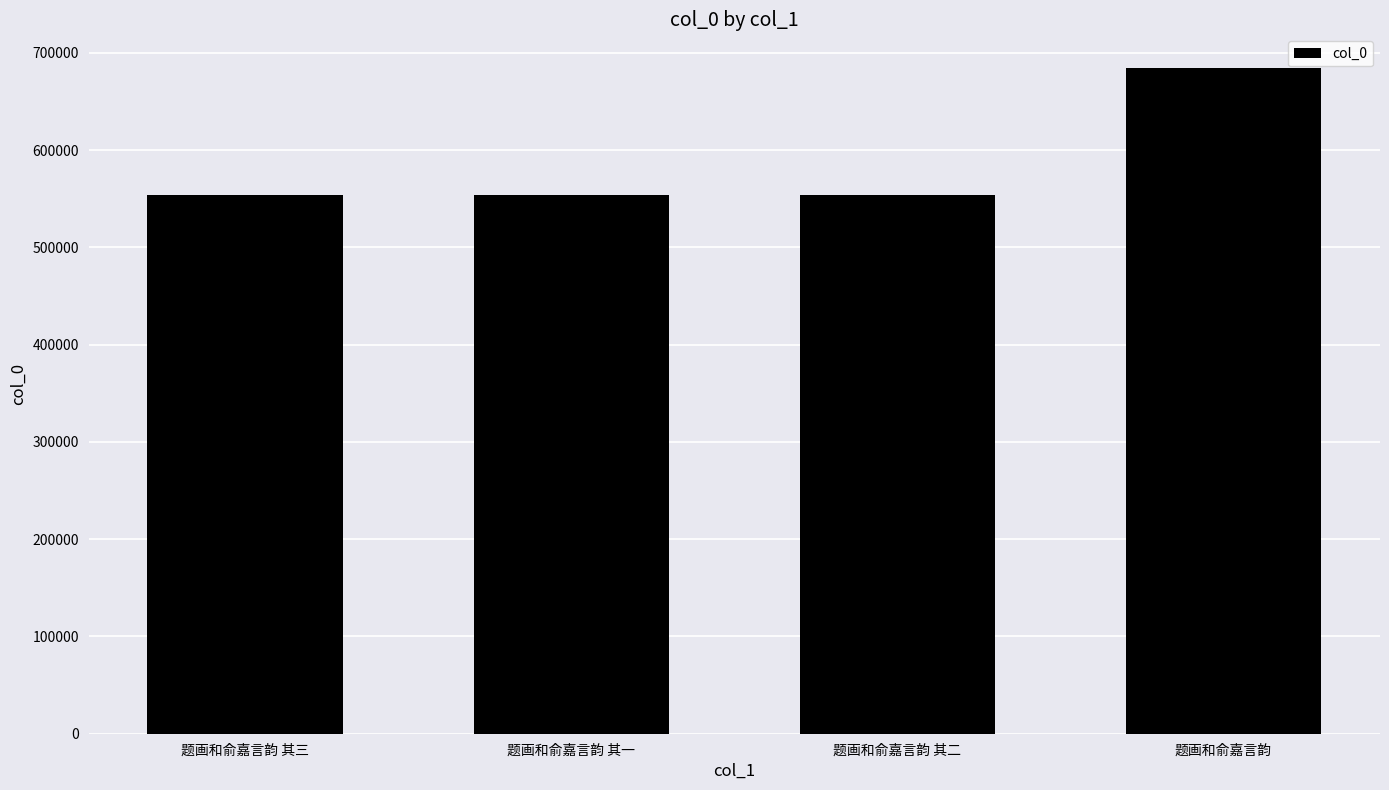

What is the minimum value shown in the chart?

553899